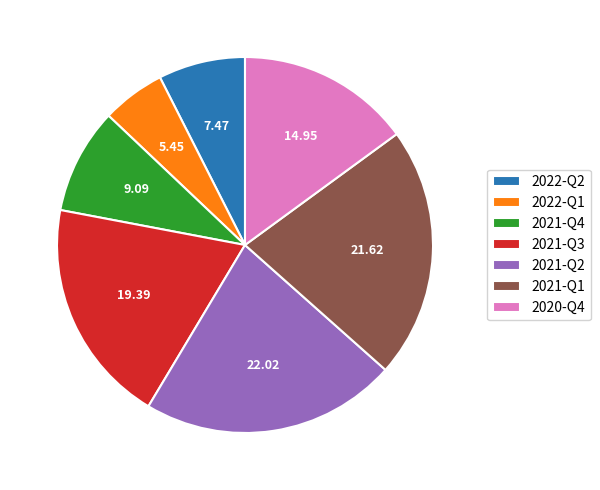

Between 2022-Q2 and 2021-Q4, which is larger?

2021-Q4